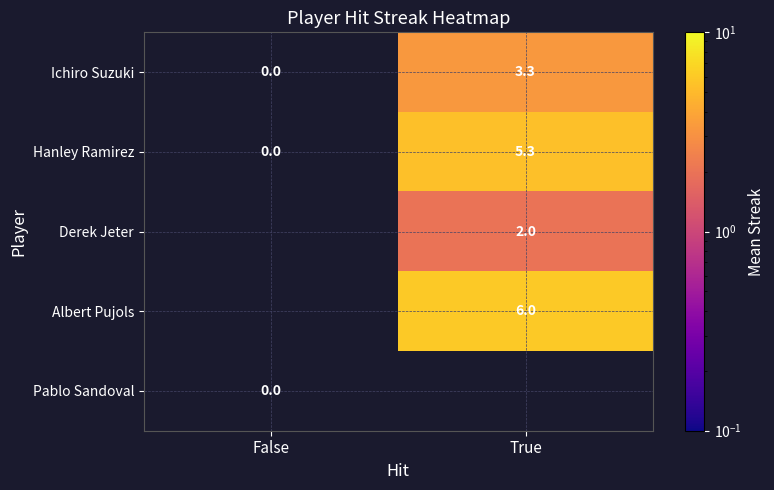

List the labels in order of Hanley Ramirez value, largest first.

True, False